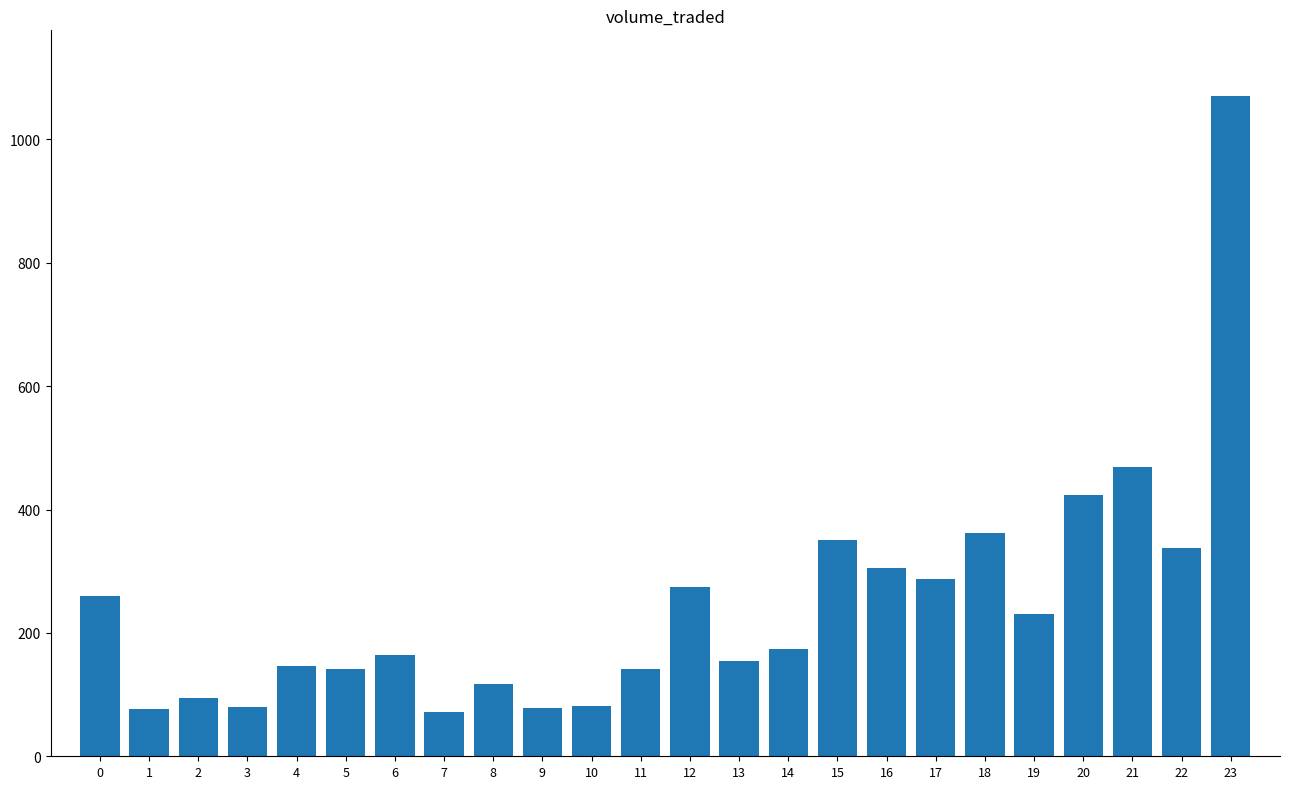

What is the value of the 23rd bar from the left?

337.4